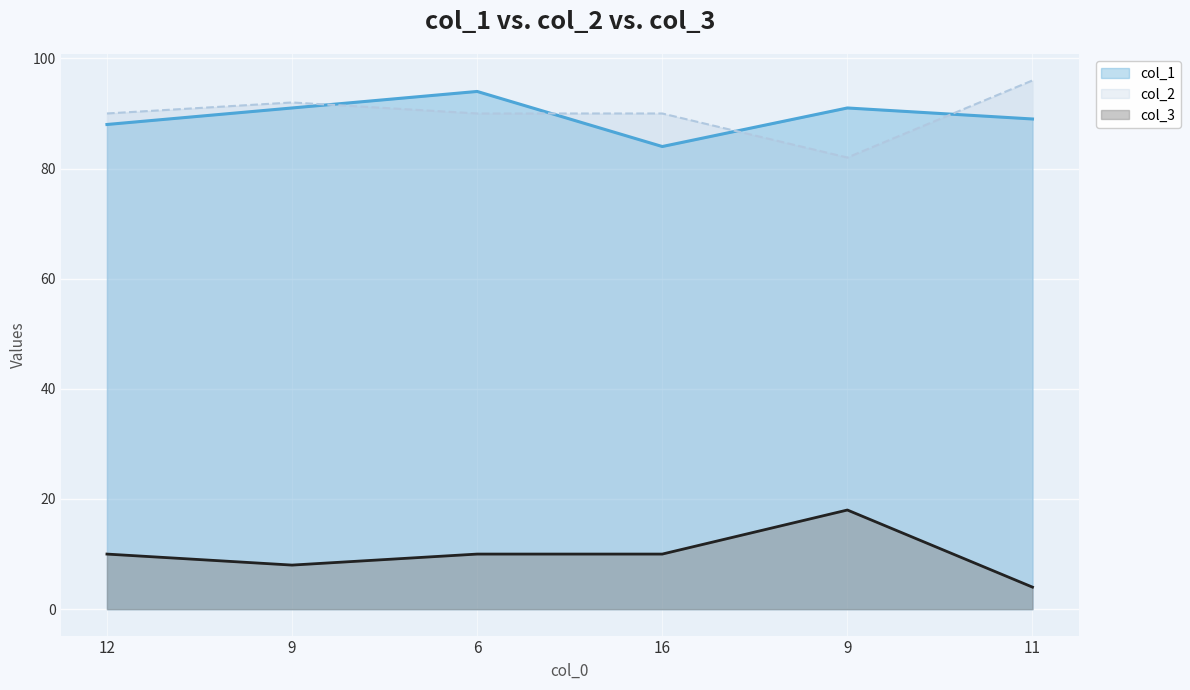

How many categories are shown in the chart?

6